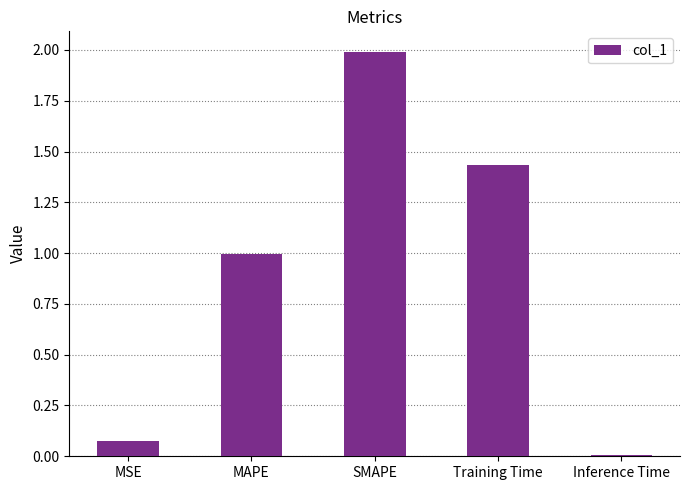

At which category does the chart reach its peak across all series?

SMAPE